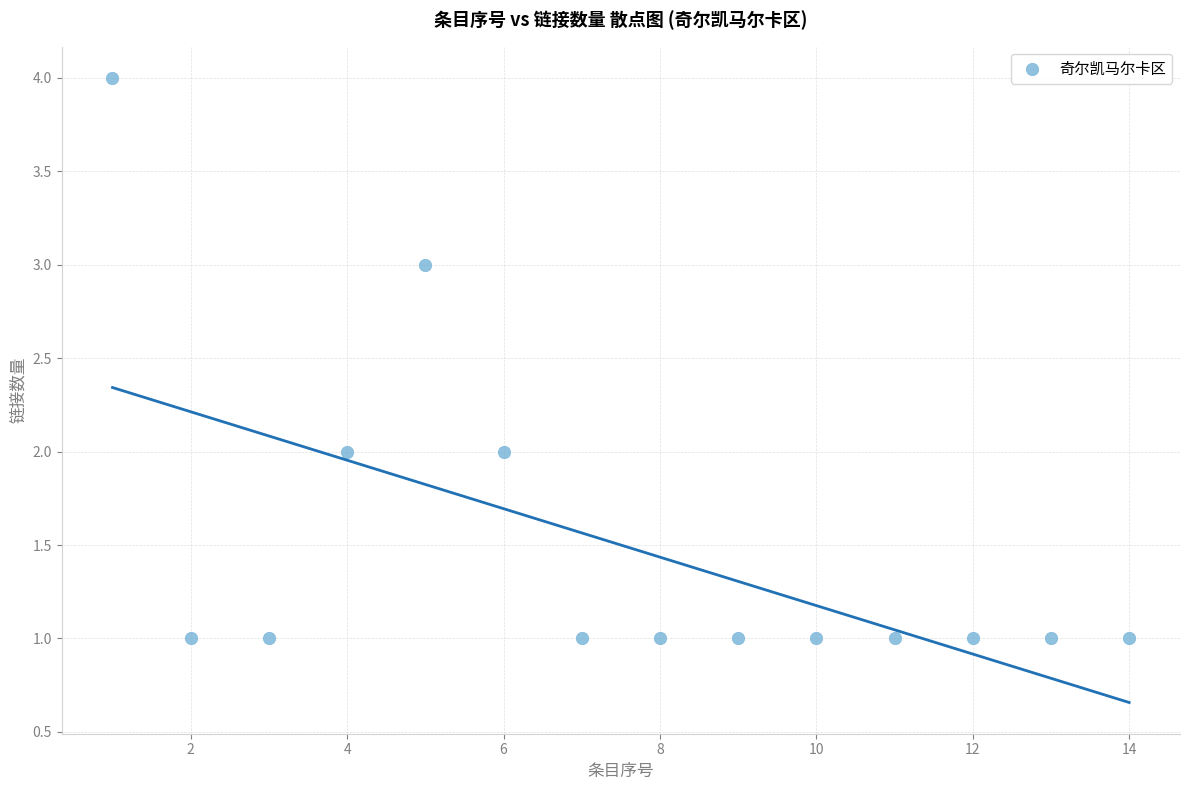

What is the range of X values (max minus min)?

13